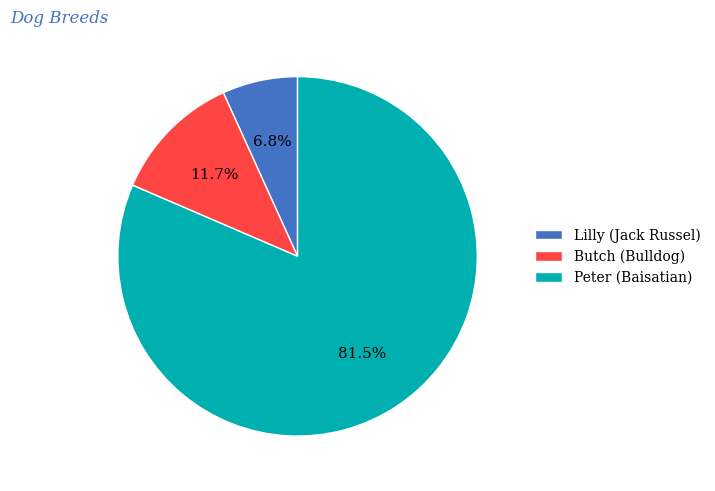

Which has a higher value, Lilly (Jack Russel) or Peter (Baisatian)?

Peter (Baisatian)